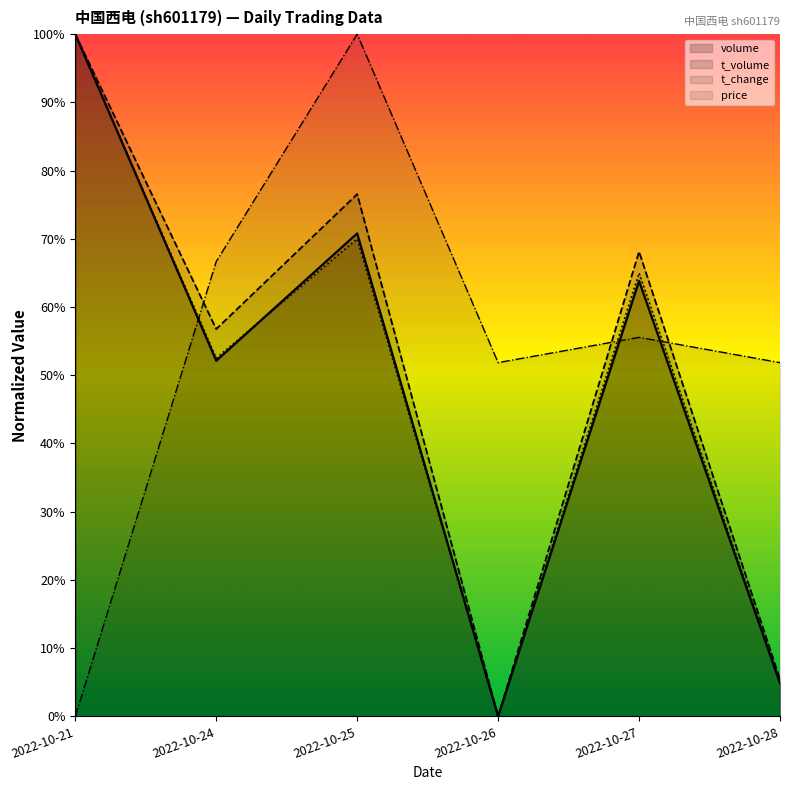

What is the total value across all series at 2022-10-21?

300.0